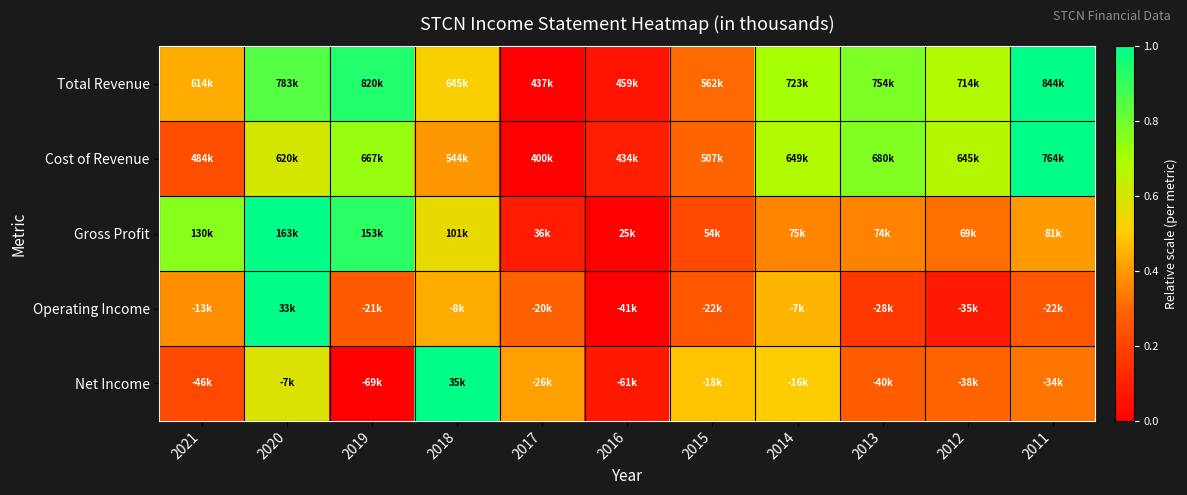

List the series in order of their overall mean, highest first.

Total Revenue, Cost of Revenue, Gross Profit, Net Income, Operating Income